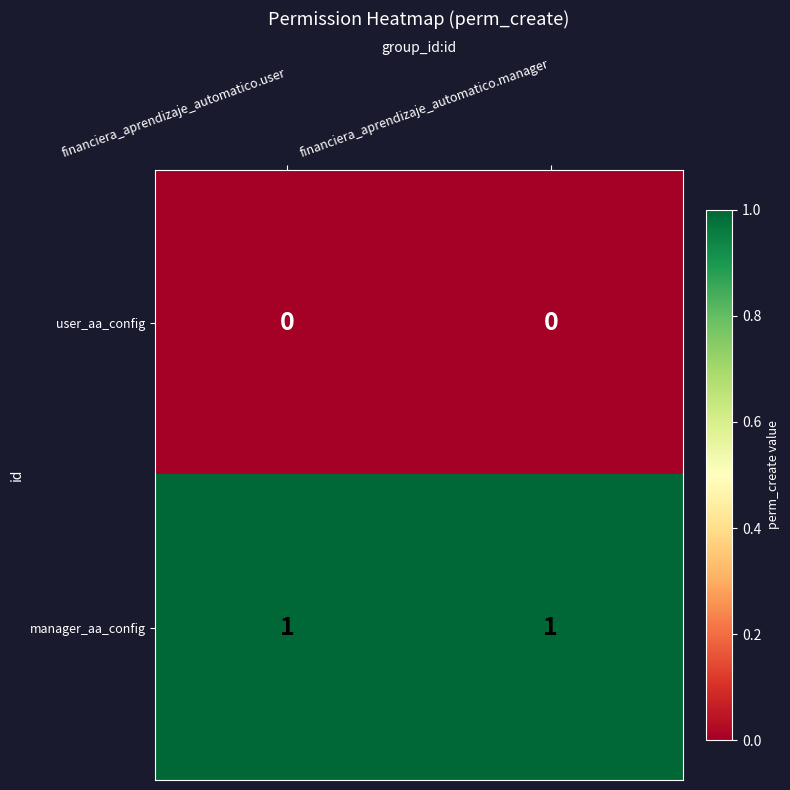

The manager_aa_config series shows 1 at financiera_aprendizaje_automatico.manager. True or false?

True